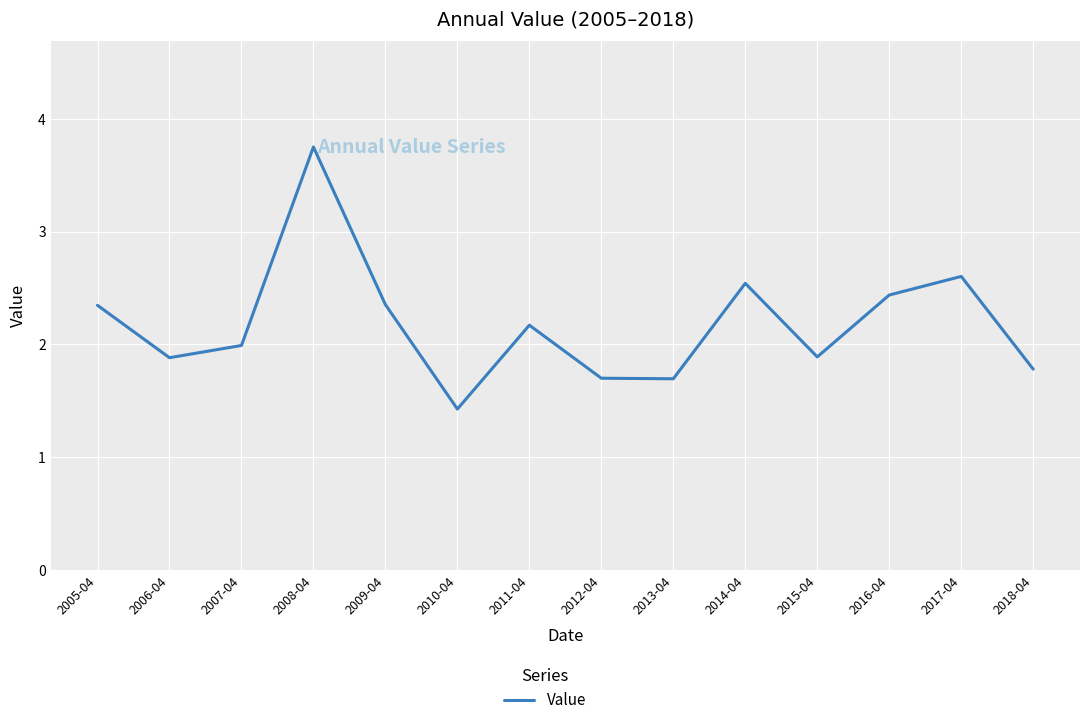

Read the value at 2012-04.

1.7